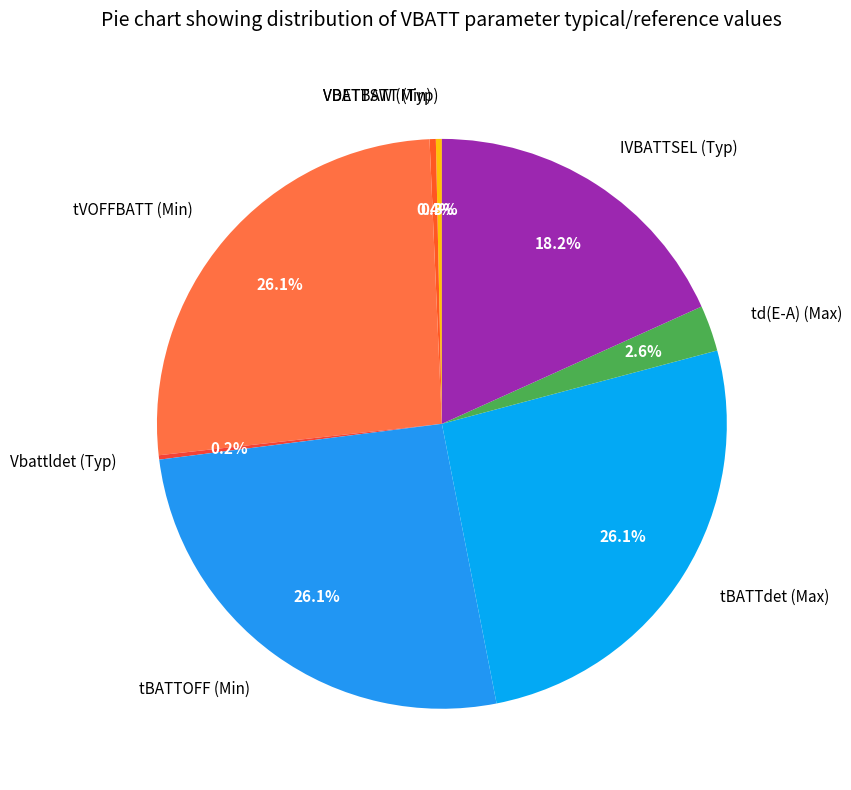

Between td(E-A) (Max) and tBATTdet (Max), which is larger?

tBATTdet (Max)